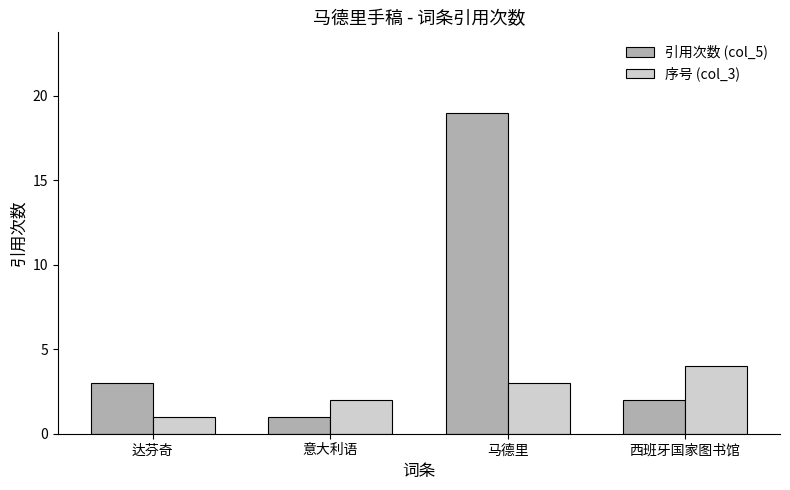

What is the difference between the maximum and minimum values in the 引用次数 (col_5) series?

18